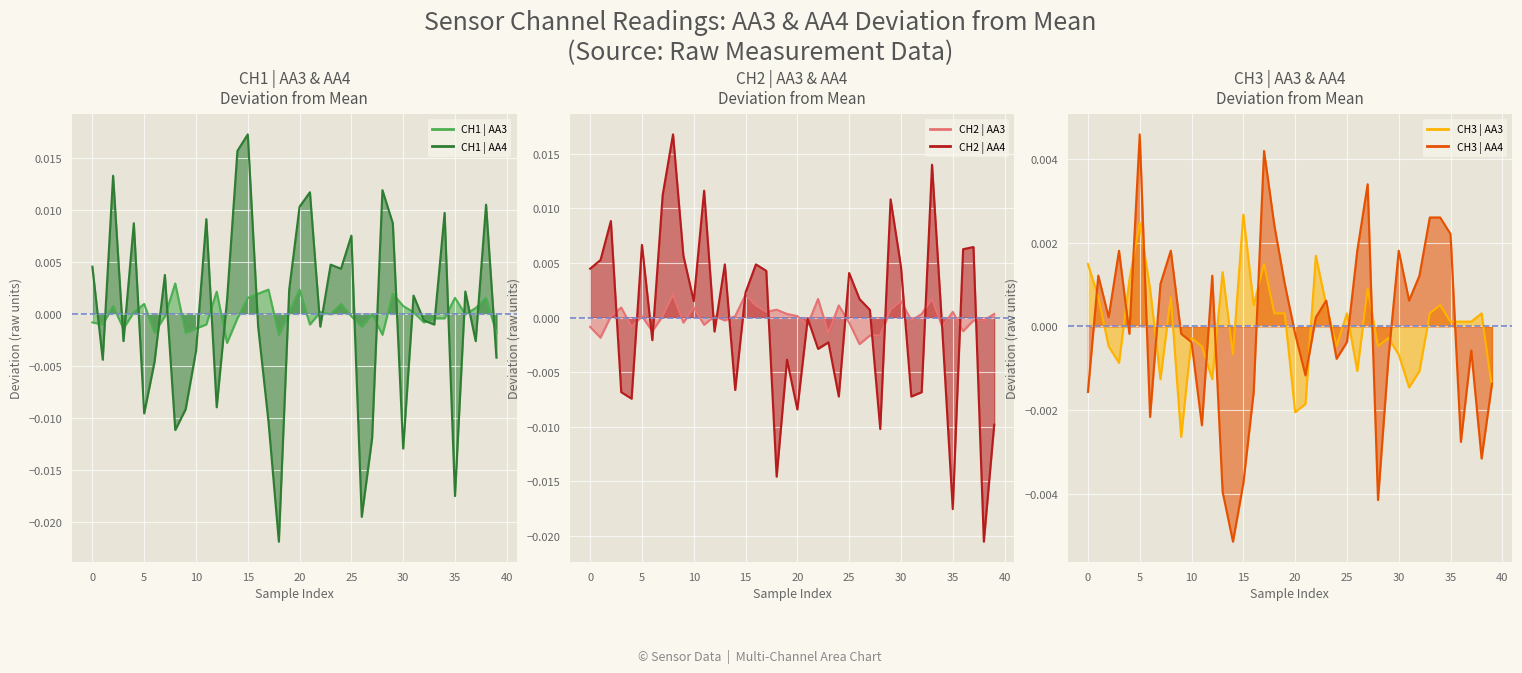

Rank the series by their maximum value, from highest to lowest.

CH1 | AA4 line, CH2 | AA4 line, CH3 | AA4 line, CH1 | AA3 line, CH3 | AA3 line, CH2 | AA3 line